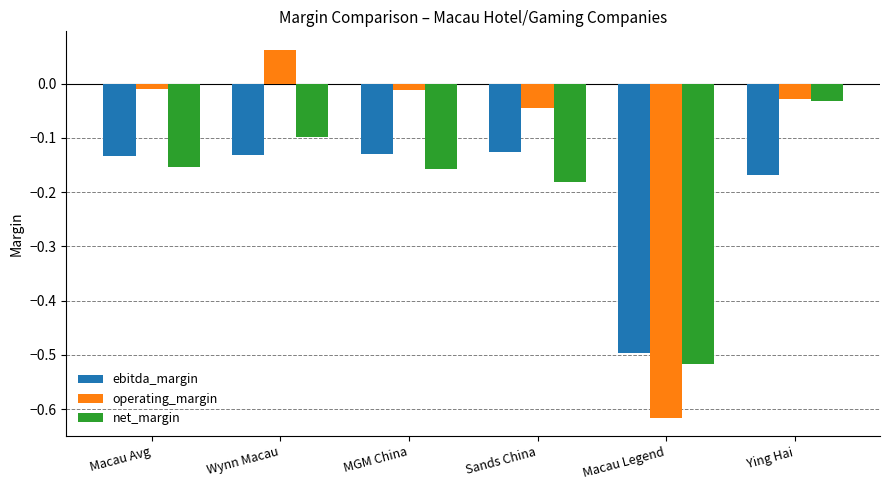

At which label is net_margin closest to 0?

Ying Hai